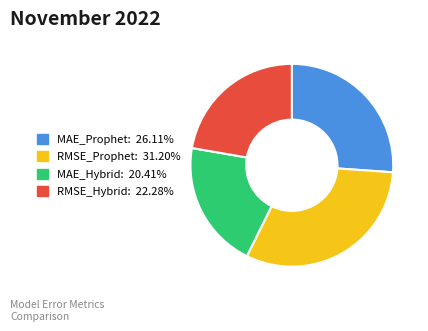

Combined, do MAE_Hybrid and RMSE_Prophet account for over 50%?

Yes